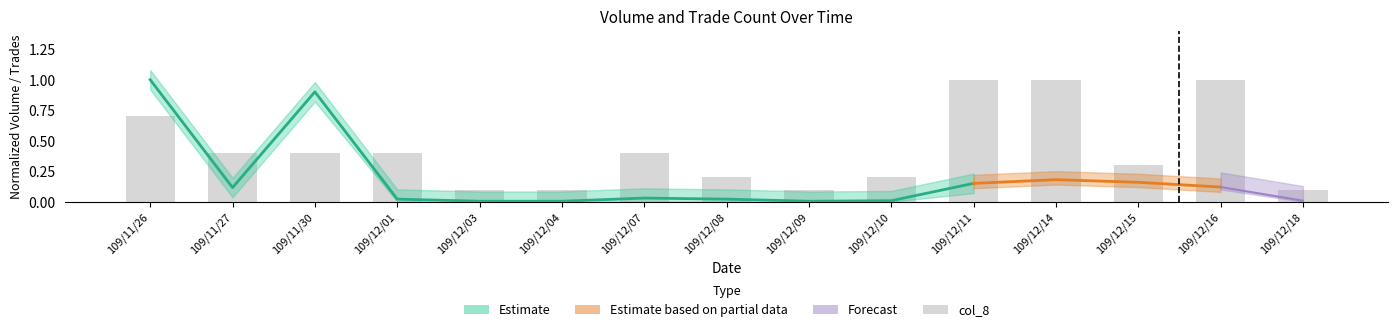

Reading left to right, transcribe all the data shown in this chart.

0.7	0.4	0.4	0.4	0.1	0.1	0.4	0.2	0.1	0.2	1.0	1.0	0.3	1.0	0.1